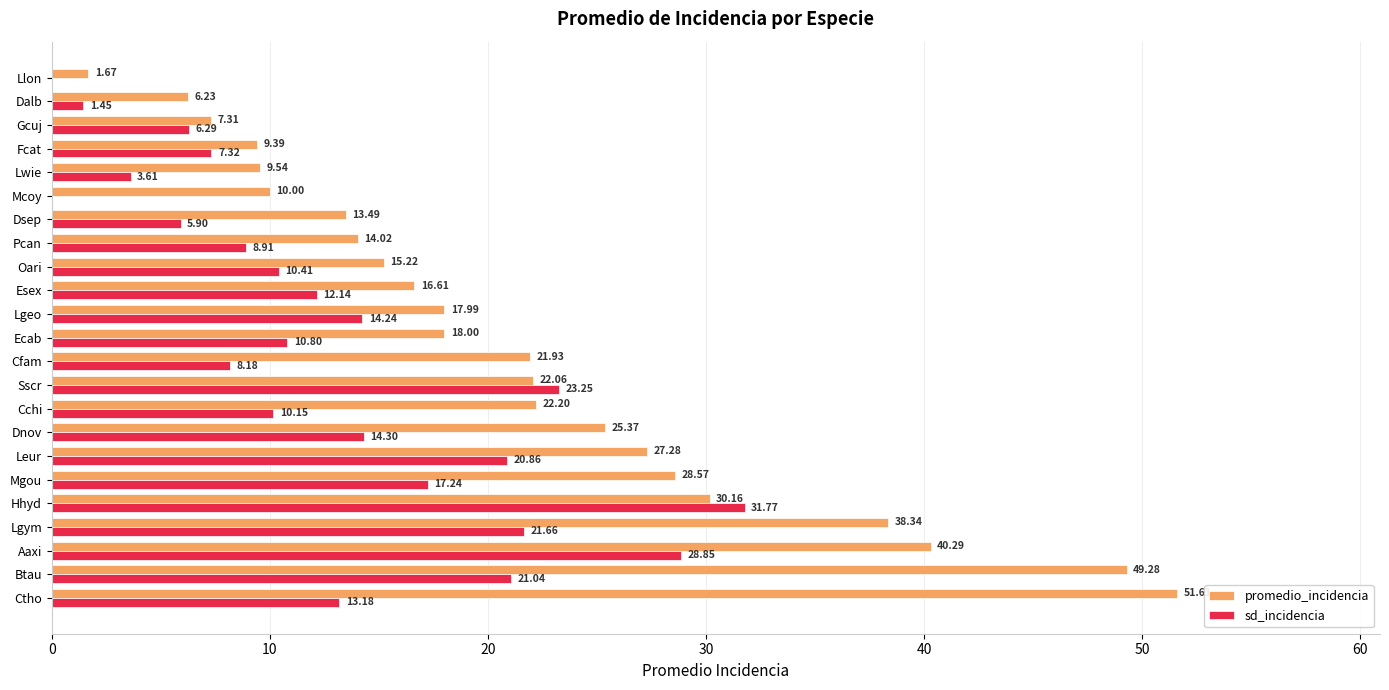

What is the maximum value for promedio_incidencia?

51.6